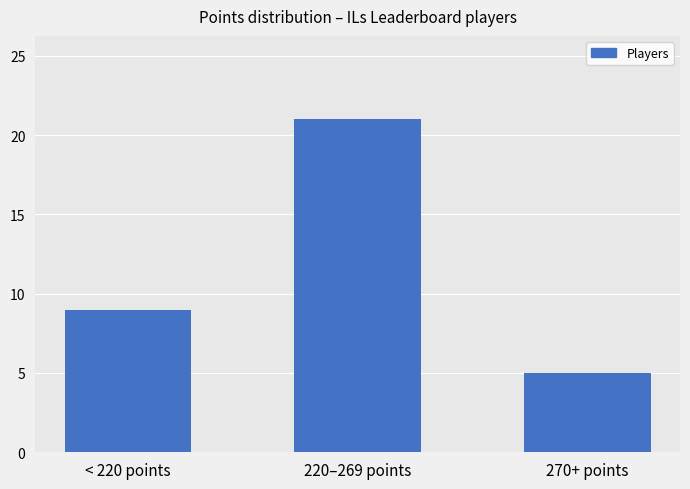

What is the average value?

12